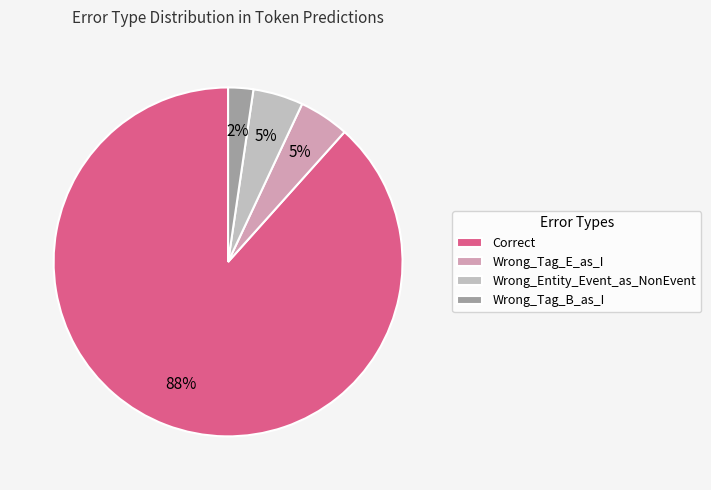

To the nearest percent, what portion does Wrong_Entity_Event_as_NonEvent represent?

5%